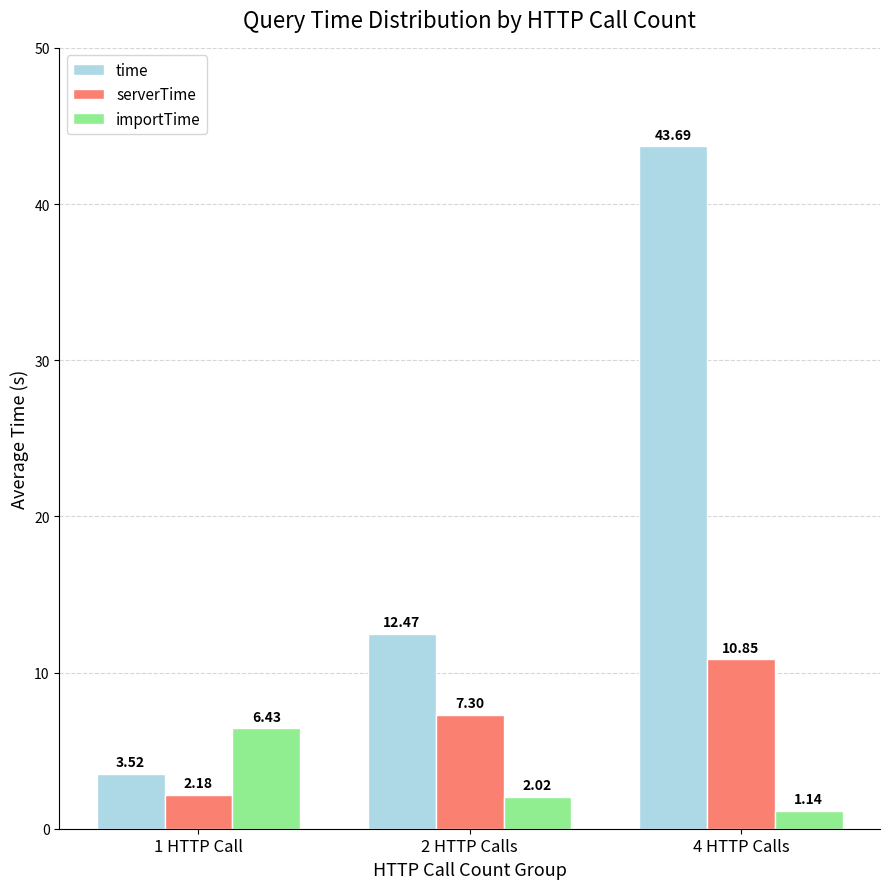

Rank the series at 4 HTTP Calls from lowest to highest value.

importTime, serverTime, time